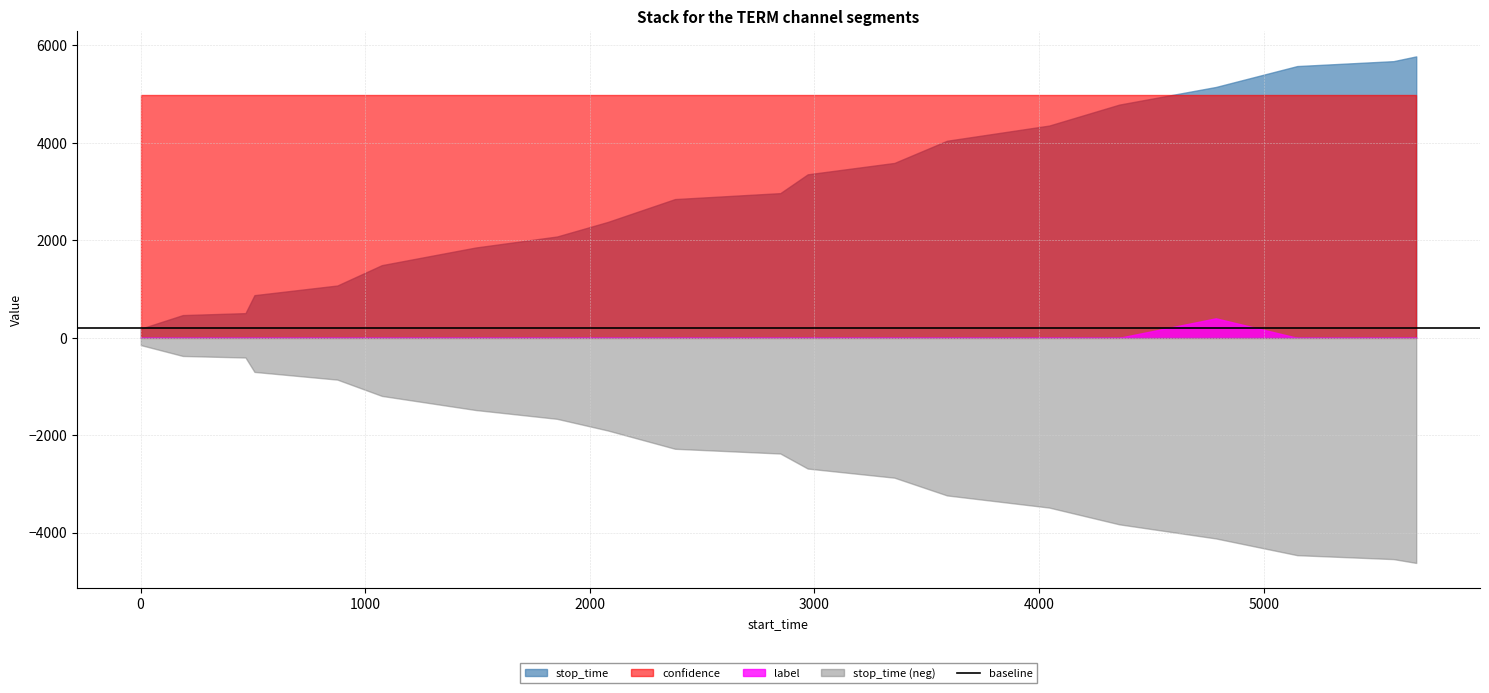

True or false: stop_time (neg) and stop_time intersect in this chart.

False